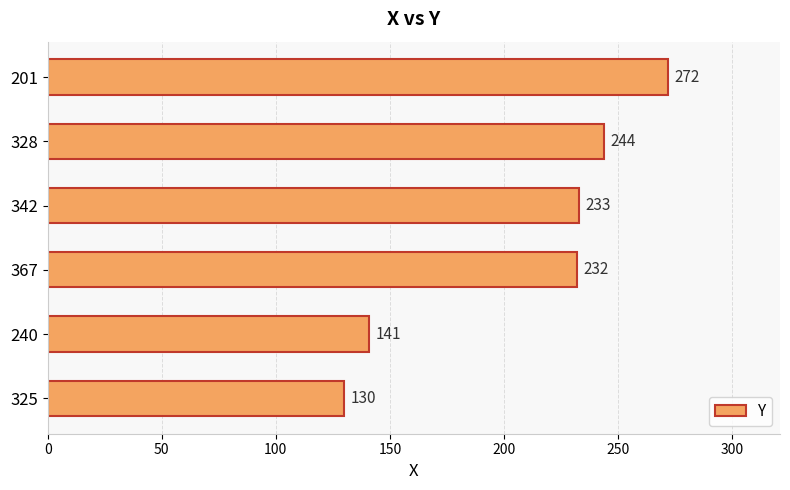

What is the difference between the values at 342 and 240?

92